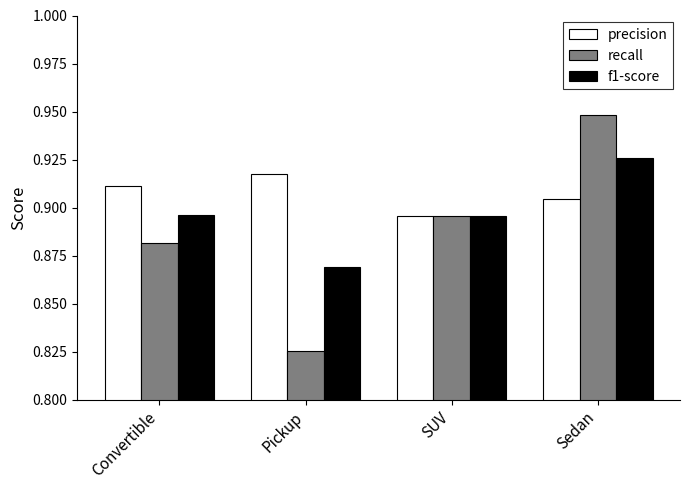

The value of recall at Pickup is 0.3. True or false?

False